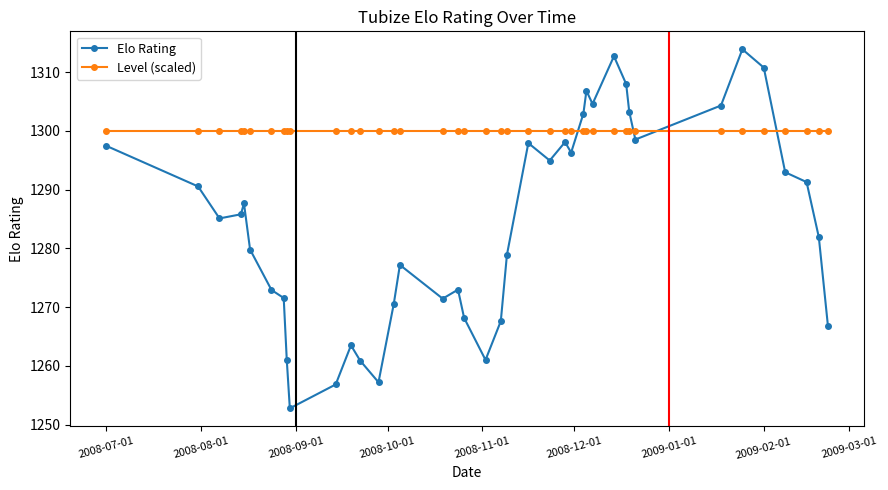

Which series has the largest total across all categories?

Level (scaled)